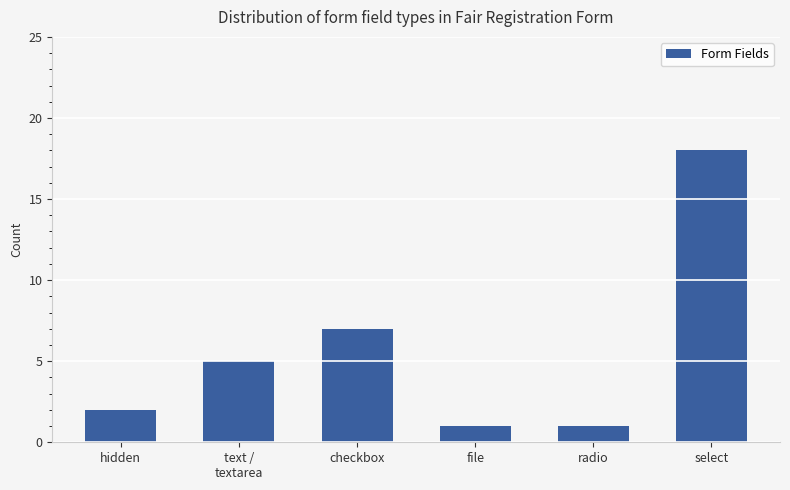

What is the minimum value shown in the chart?

1